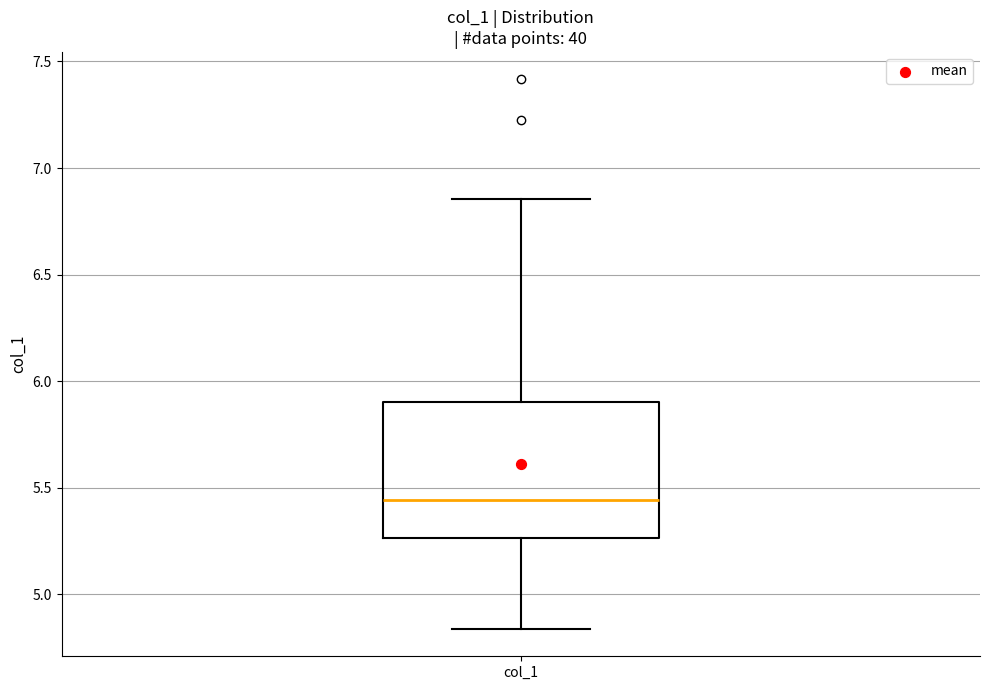

Where is the lower edge of the box for col_1 on the y-axis? The values are not printed on the chart, so give them approximately, as read against the axis.

5.25